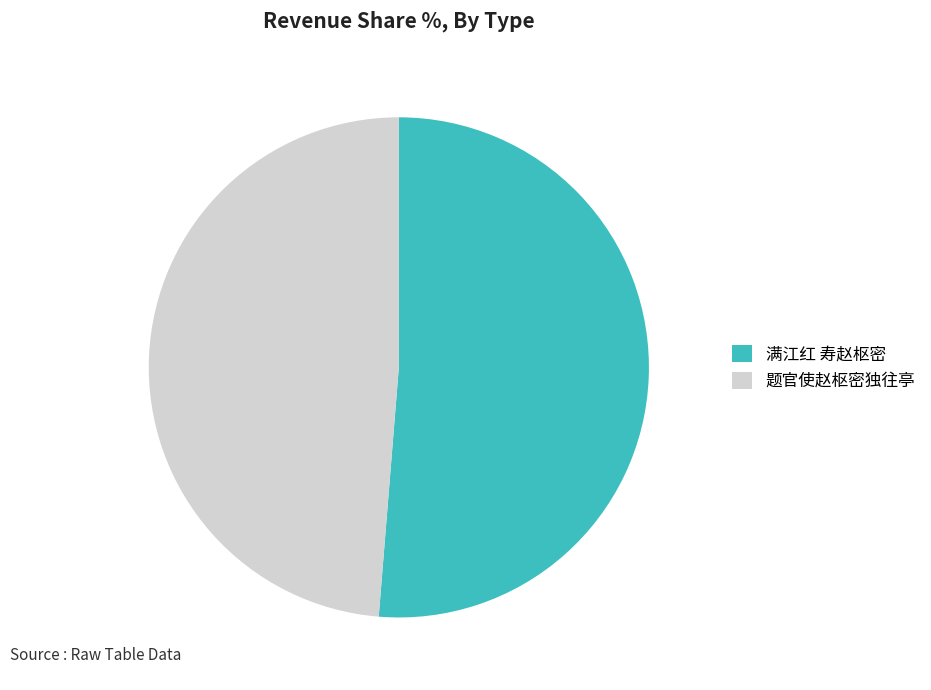

Combined, do 满江红 寿赵枢密 and 题官使赵枢密独往亭 account for over 50%?

Yes